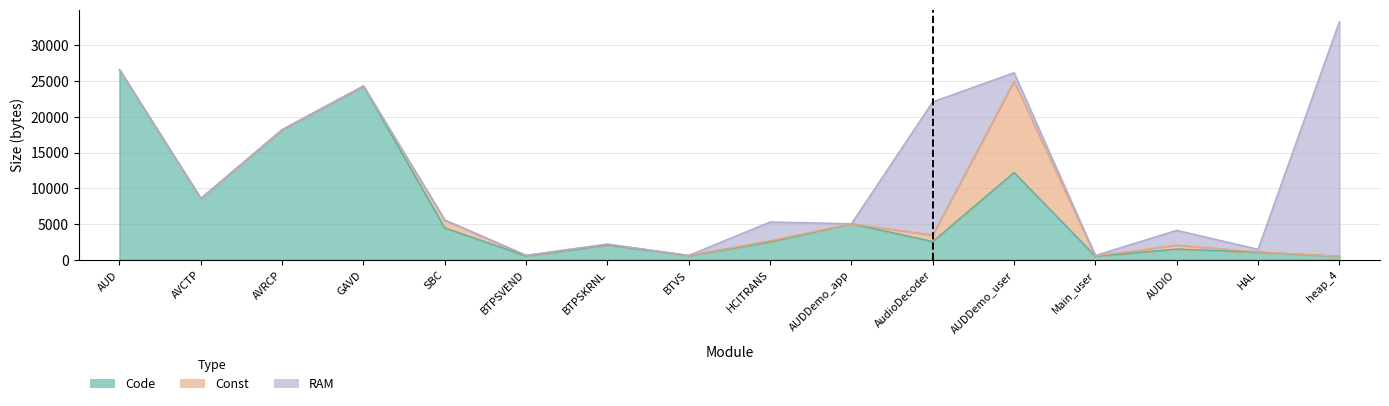

Which series changed the most between AVCTP and SBC?

Code